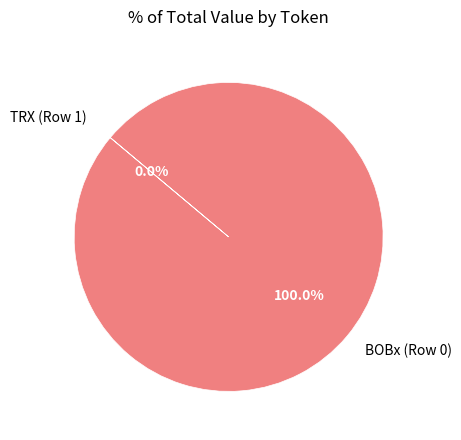

Which has a higher value, BOBx (Row 0) or TRX (Row 1)?

BOBx (Row 0)